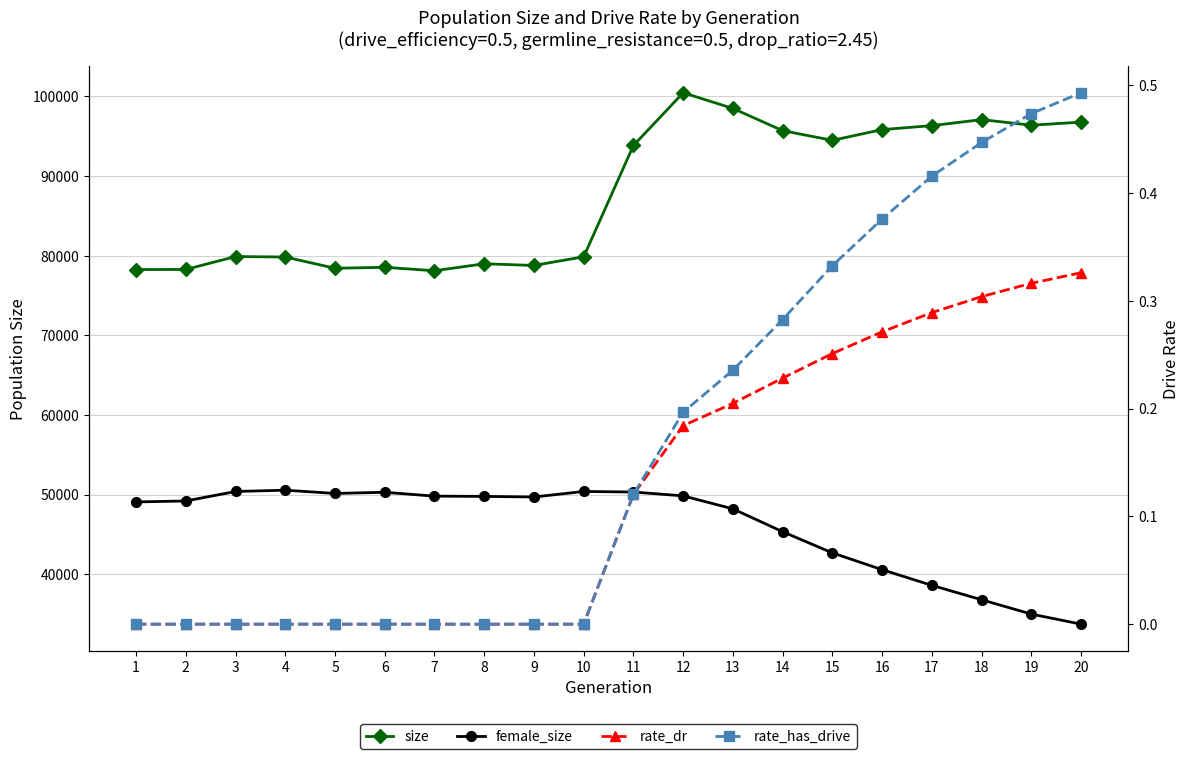

Reading right to left, transcribe all the data shown in this chart.

size: 20=96779.0	19=96394.0	18=97092.0	17=96340.0	16=95841.0	15=94493.0	14=95709.0	13=98498.0	12=100467.0	11=93845.0	10=79871.0	9=78783.0	8=78993.0	7=78118.0	6=78551.0	5=78430.0	4=79842.0	3=79900.0	2=78278.0	1=78268.0
female_size: 20=33743.0	19=35007.0	18=36807.0	17=38615.0	16=40583.0	15=42690.0	14=45348.0	13=48219.0	12=49850.0	11=50335.0	10=50405.0	9=49711.0	8=49785.0	7=49816.0	6=50302.0	5=50156.0	4=50563.0	3=50402.0	2=49208.0	1=49090.0
rate_dr: 20=0.3	19=0.3	18=0.3	17=0.3	16=0.3	15=0.3	14=0.2	13=0.2	12=0.2	11=0.1	10=0.0	9=0.0	8=0.0	7=0.0	6=0.0	5=0.0	4=0.0	3=0.0	2=0.0	1=0.0
rate_has_drive: 20=0.5	19=0.5	18=0.4	17=0.4	16=0.4	15=0.3	14=0.3	13=0.2	12=0.2	11=0.1	10=0.0	9=0.0	8=0.0	7=0.0	6=0.0	5=0.0	4=0.0	3=0.0	2=0.0	1=0.0